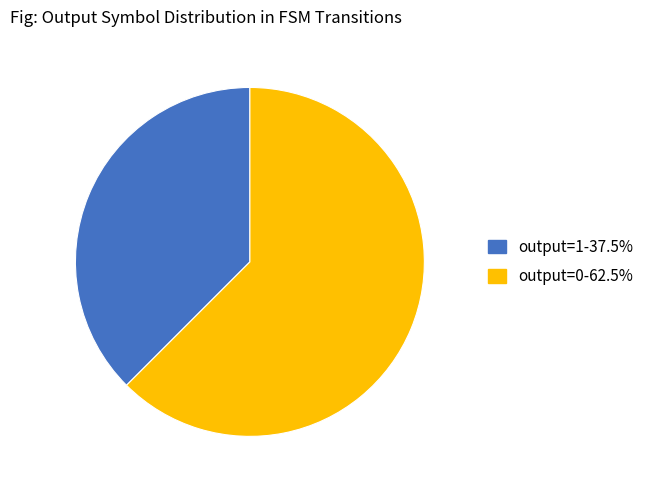

Is the sum of output=0 and output=1 greater than half?

Yes